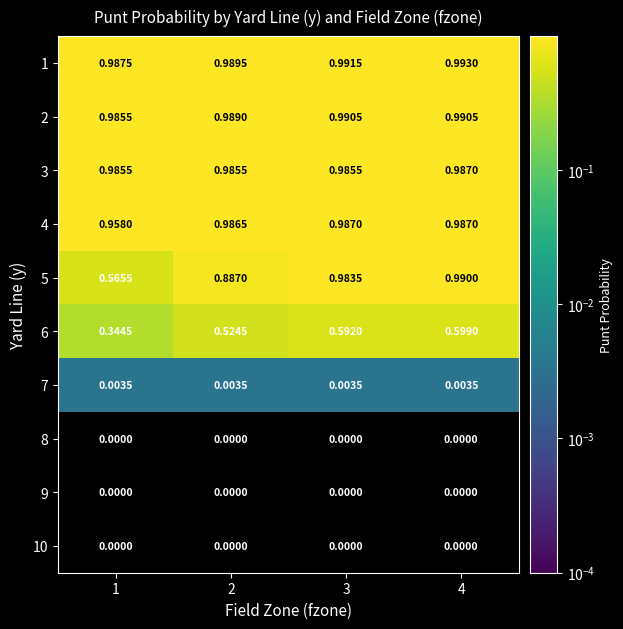

Is the value of 10 at 1 greater than the value of 2 at 2?

No